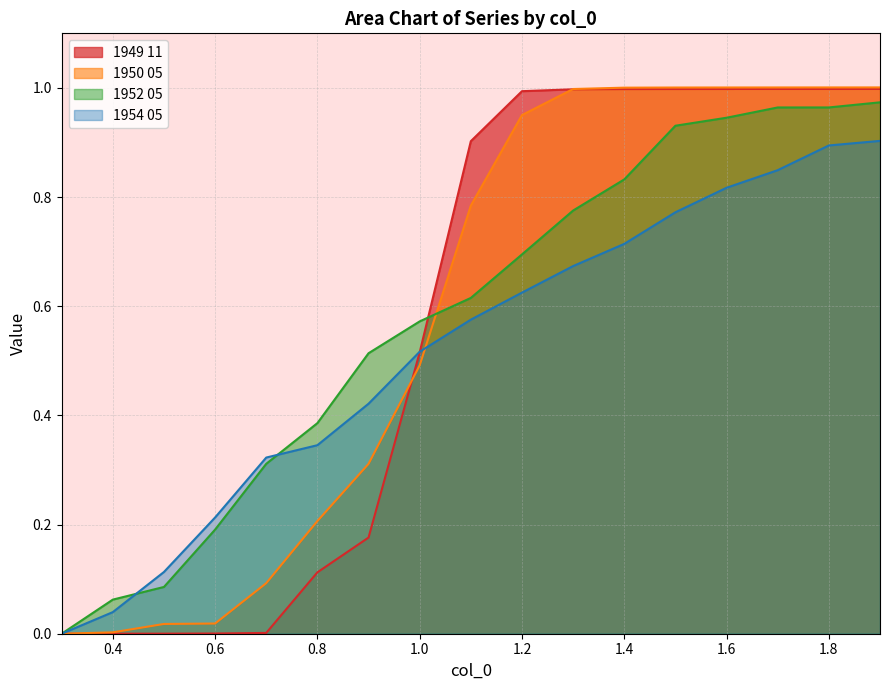

The 1950 05 series shows 1.3 at 1.9. True or false?

False